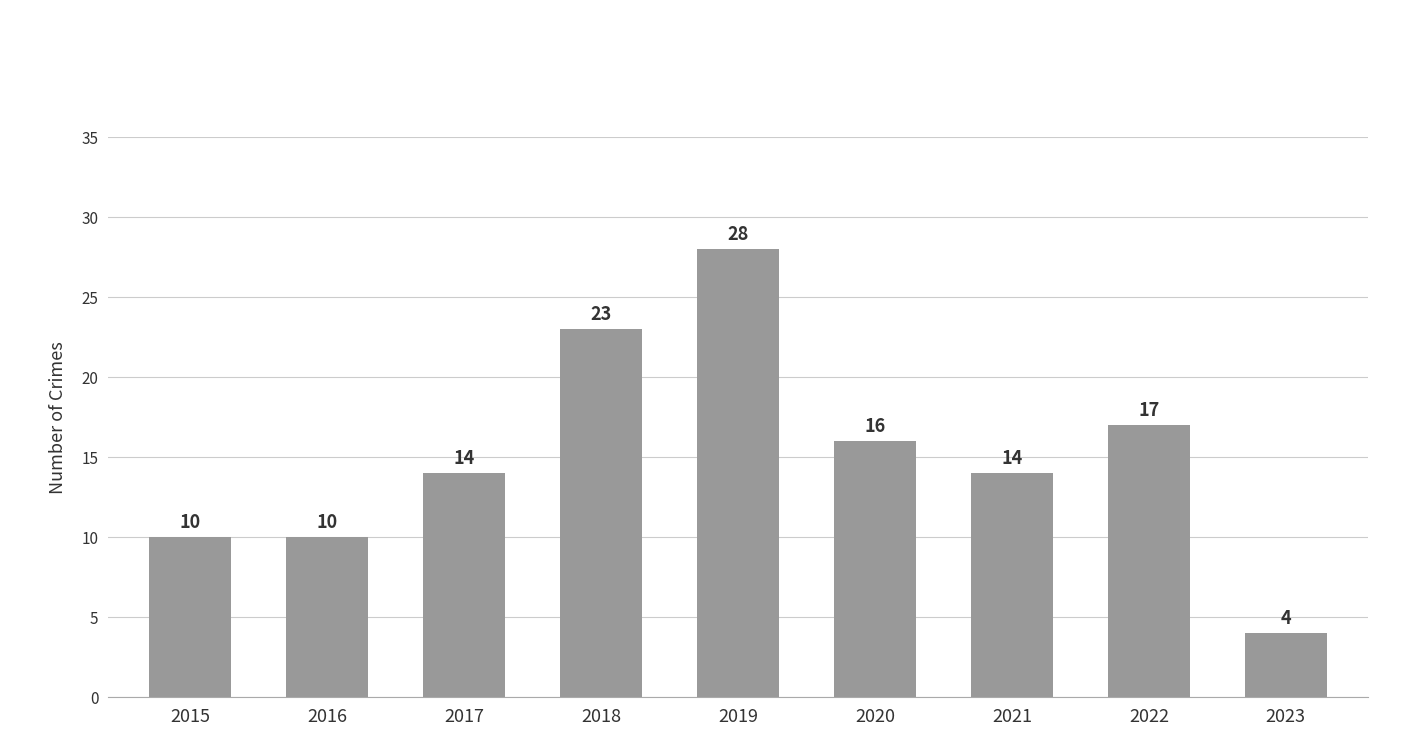

The value at 2020 is 16. True or false?

True